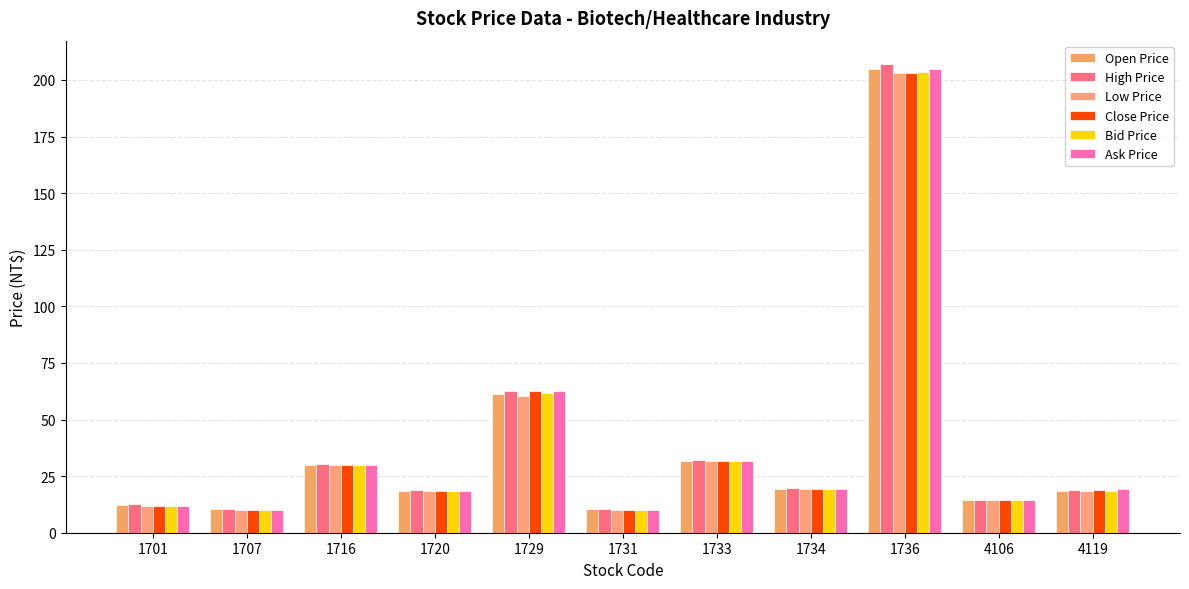

Which series changed the most between 1701 and 1720?

Low Price